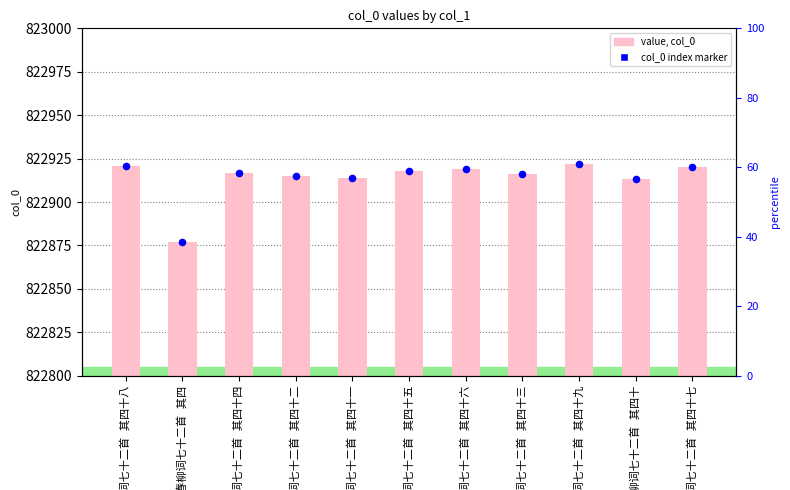

Which series contains the lowest Y value?

col_0